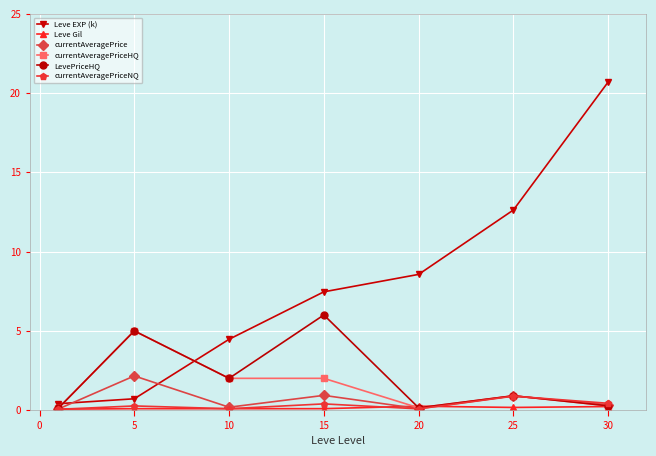

What is the value of the currentAveragePriceHQ point at the 7th from the left?

0.3